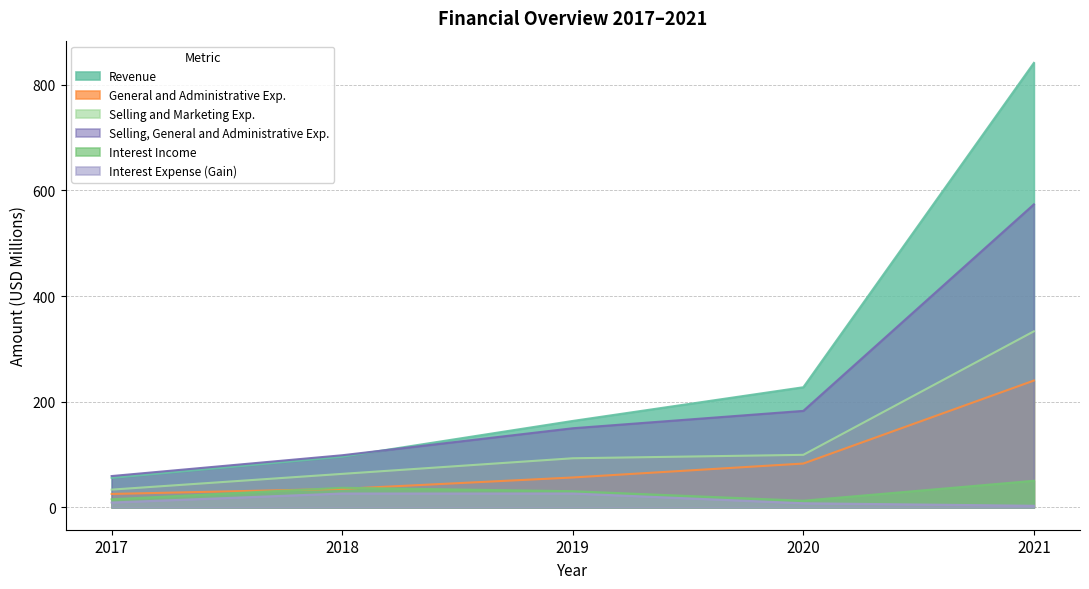

What are all the series names shown in the legend?

Revenue, General and Administrative Exp., Selling and Marketing Exp., Selling, General and Administrative Exp., Interest Income, Interest Expense (Gain)